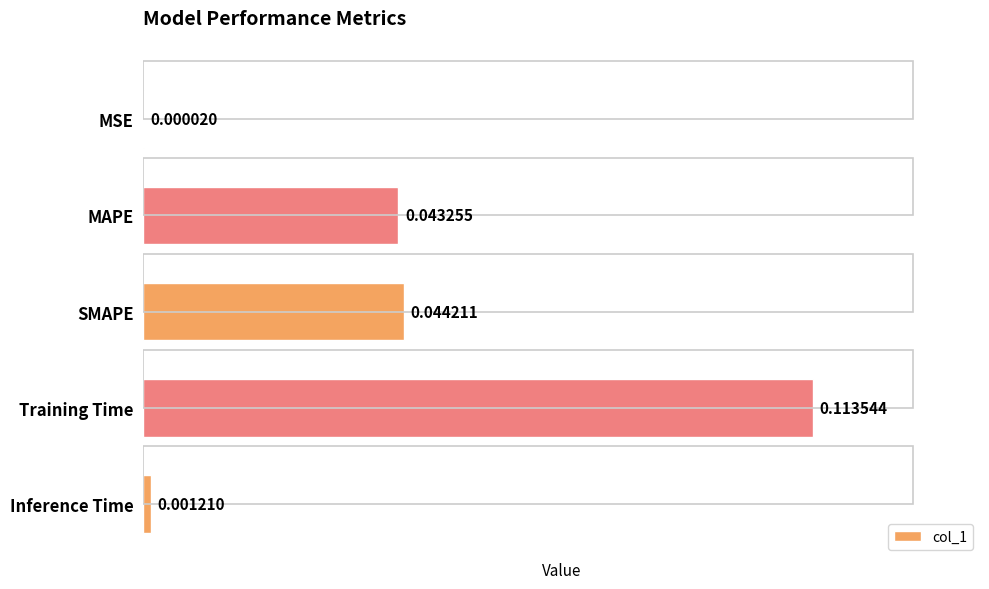

Rank the categories by value from highest to lowest.

3, 2, 1, 4, 0